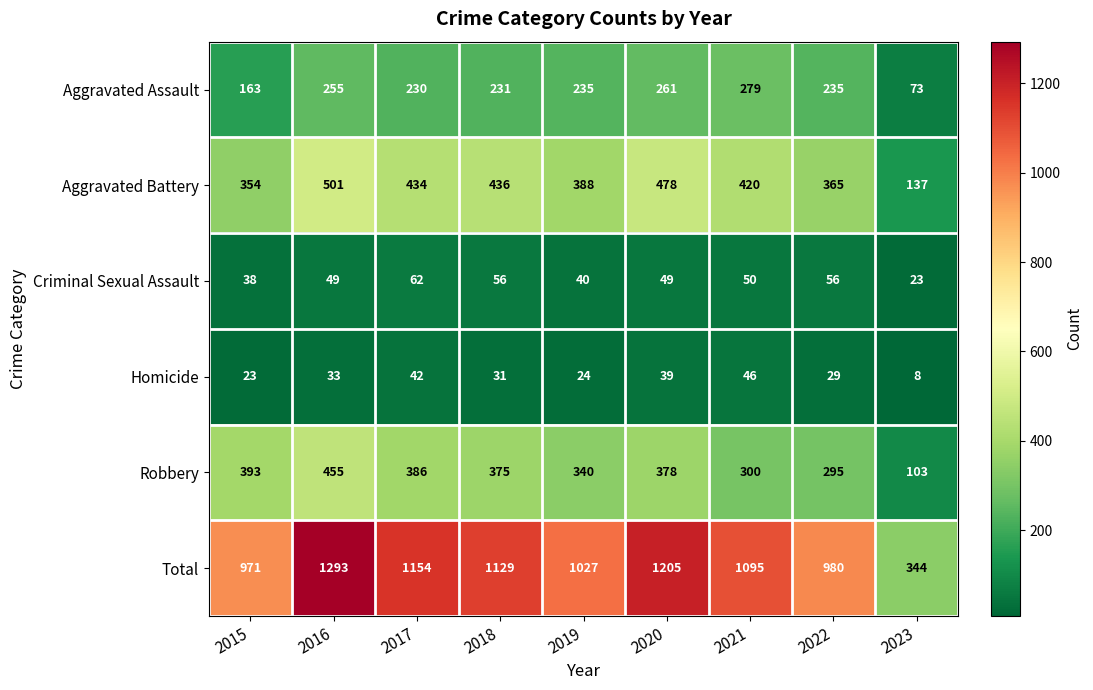

Is it true that Robbery equals 378 at 2020?

True